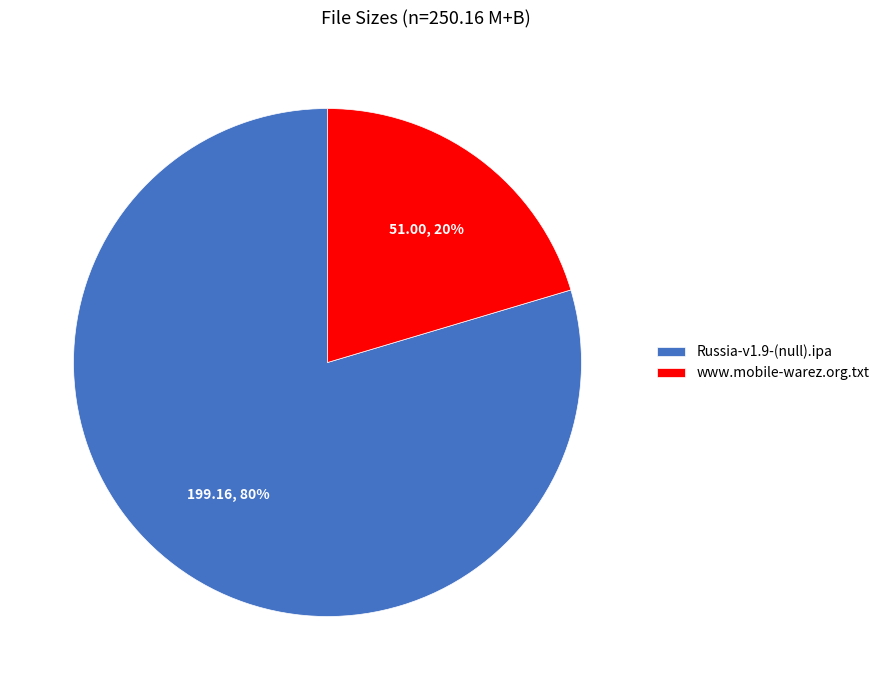

Between Russia-v1.9-(null).ipa and www.mobile-warez.org.txt, which is larger?

Russia-v1.9-(null).ipa